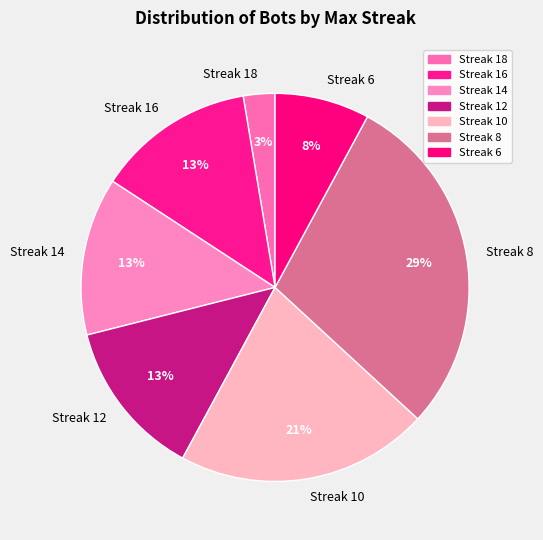

Is the sum of Streak 8 and Streak 18 greater than half?

No